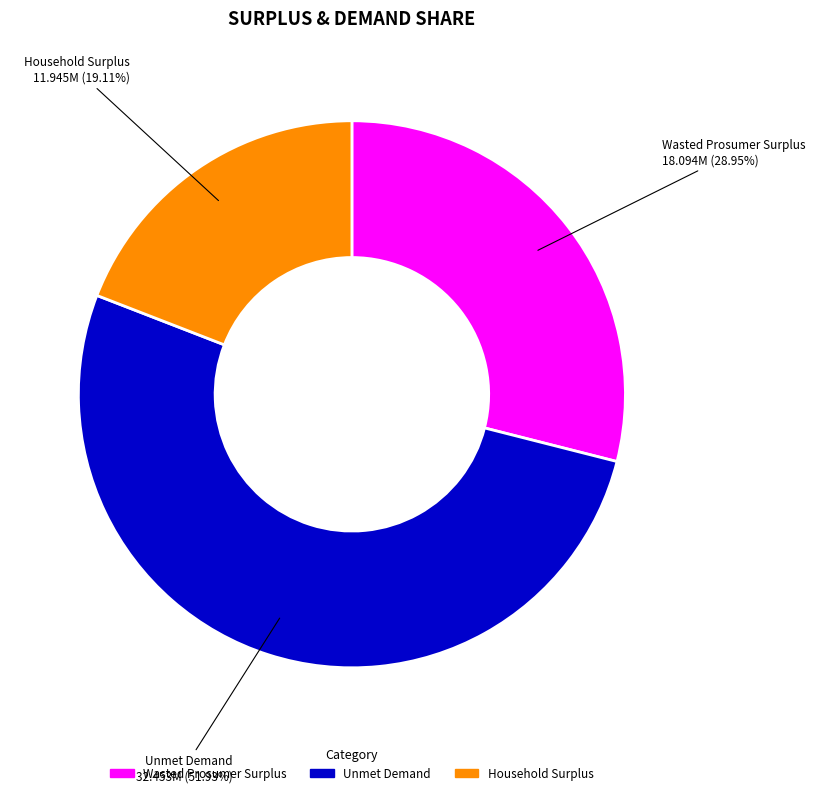

Which has a higher value, Household Surplus or Wasted Prosumer Surplus?

Wasted Prosumer Surplus